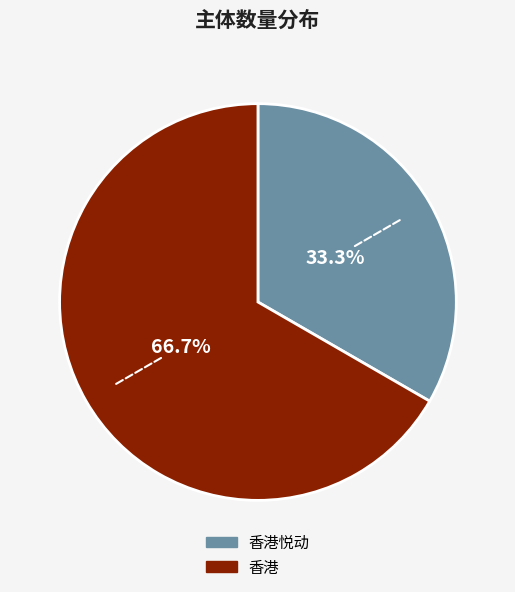

What percentage do 香港 and 香港悦动 together represent?

100.0%